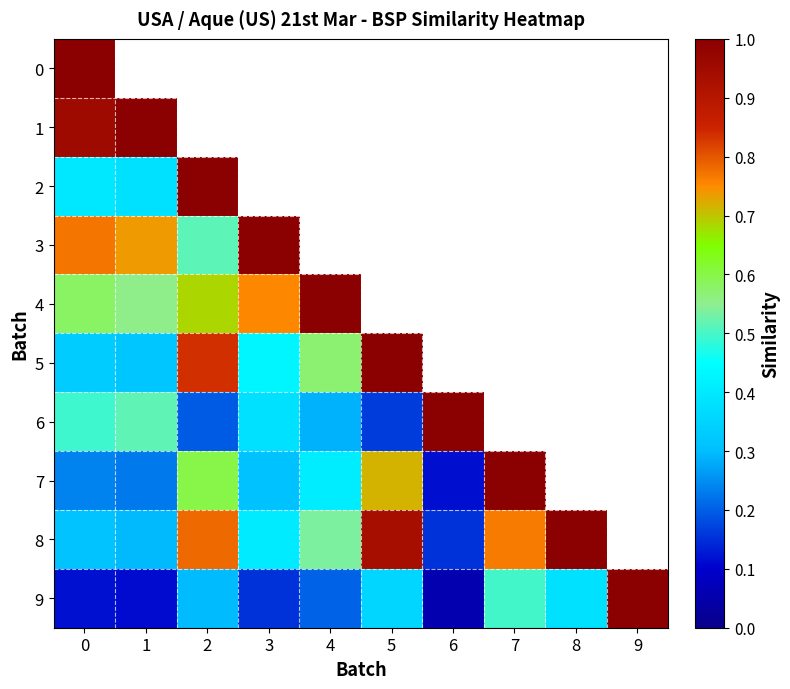

How many data points in 6 are above 0?

7